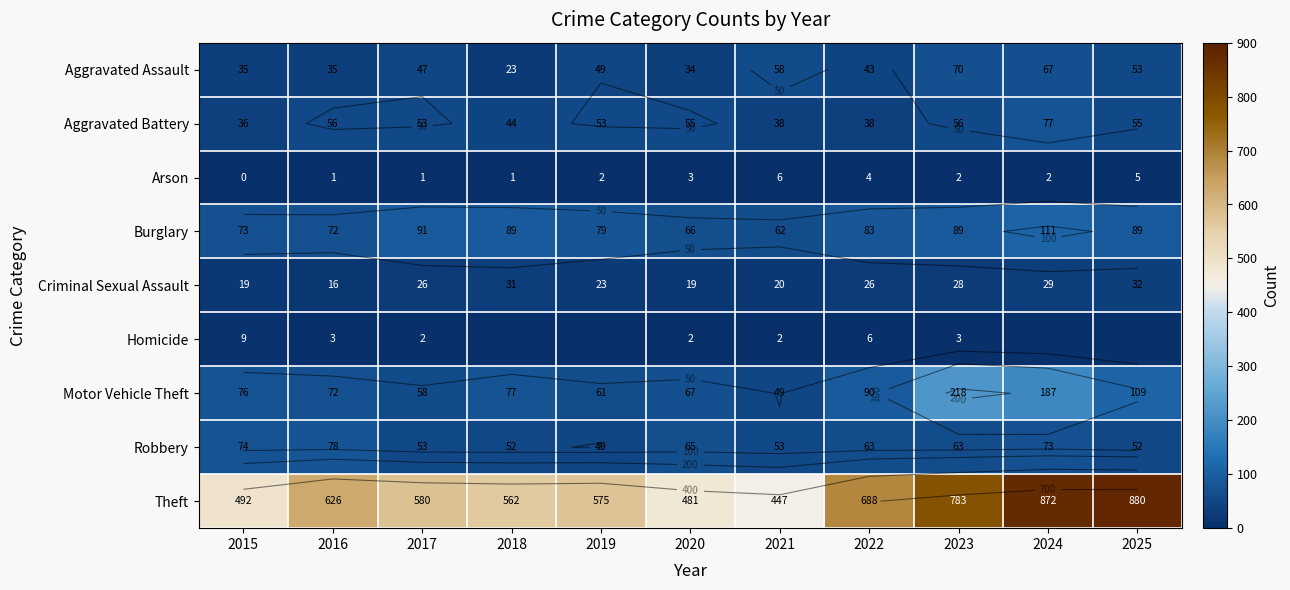

Which series has the largest range (max minus min)?

Theft